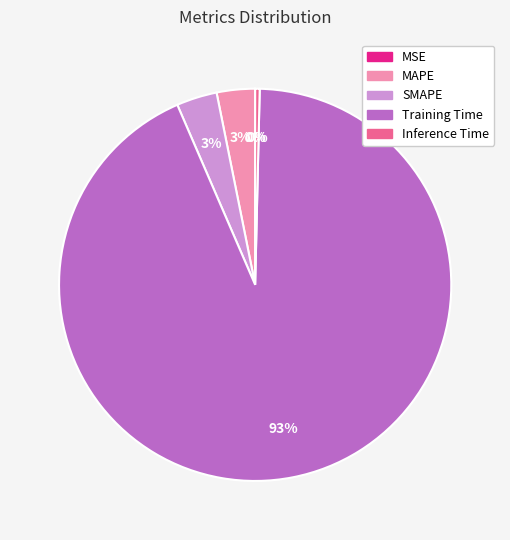

Combined, do SMAPE and Training Time account for over 50%?

Yes